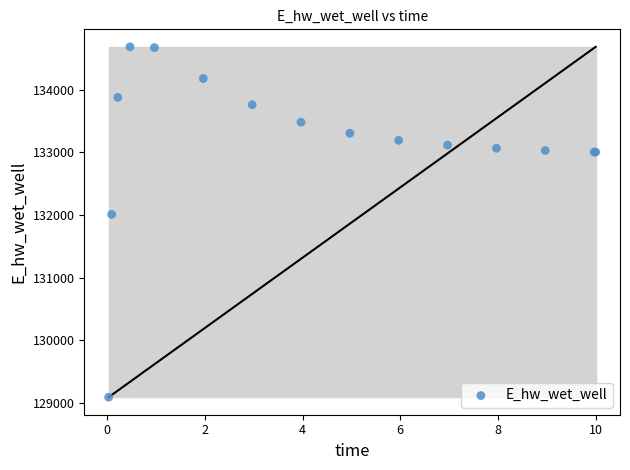

What Y value in the scatter plot is closest to 131886?

132008.1